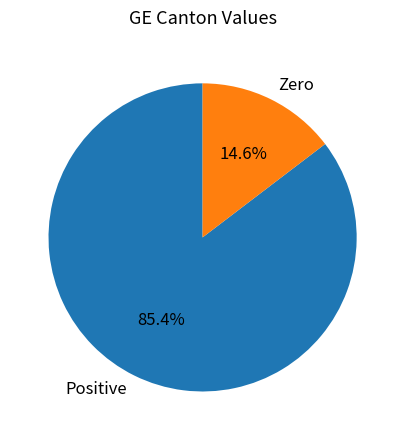

Count the number of slices in the pie.

2